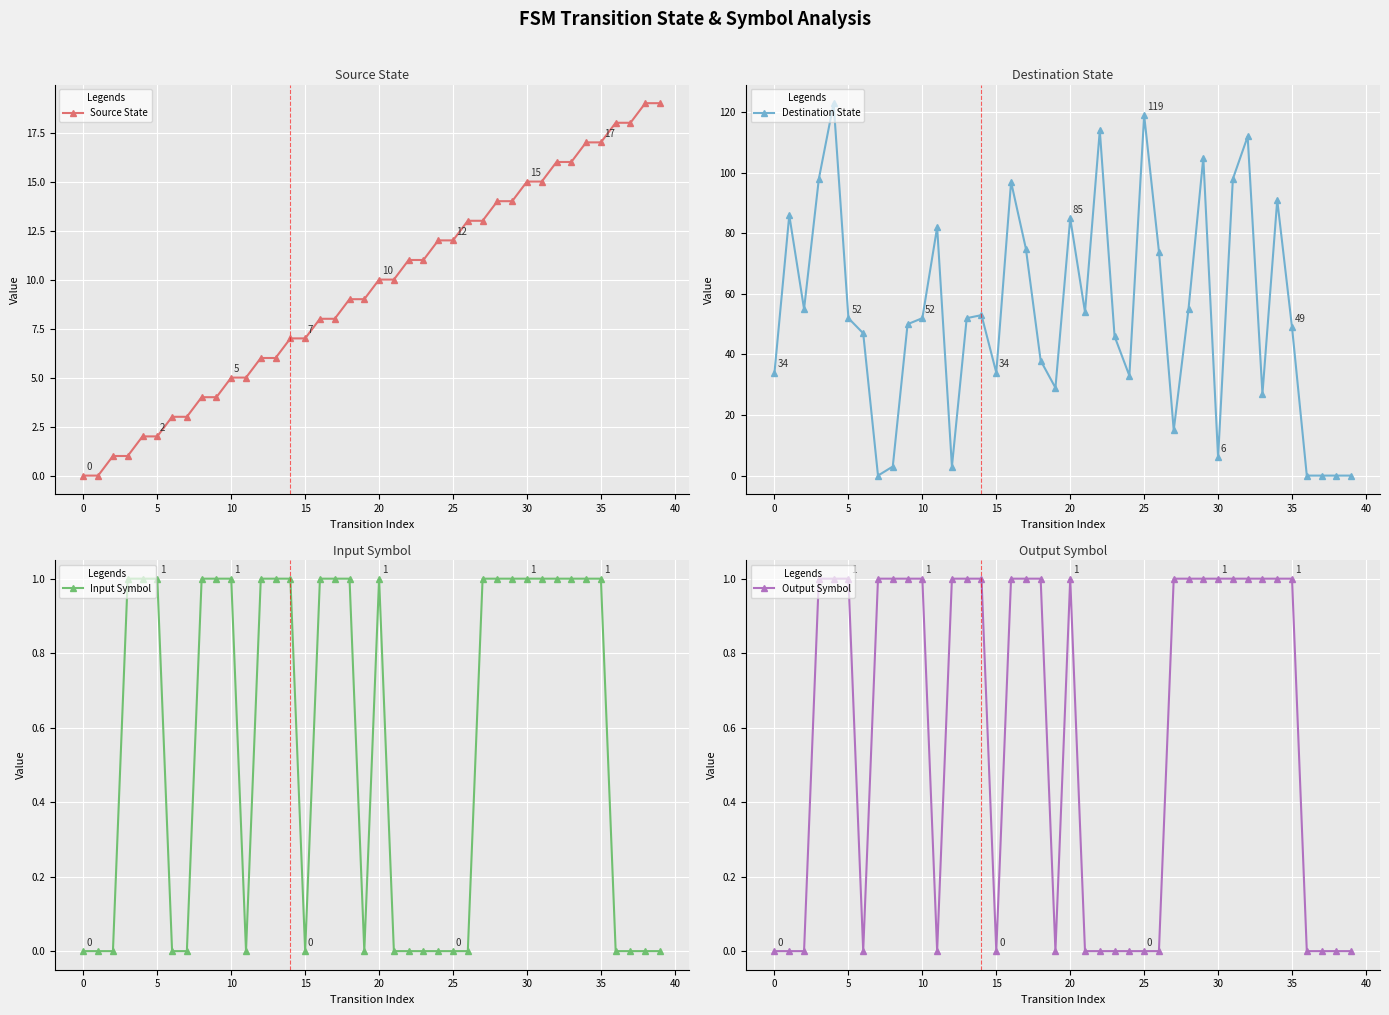

True or false: Output Symbol has a value of 0 at 19.

True